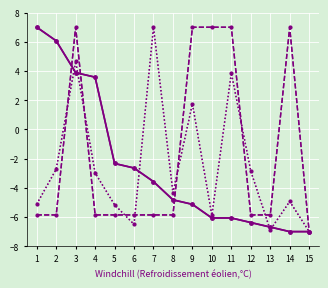

What is the spread (max minus min) of values at 10?

13.1